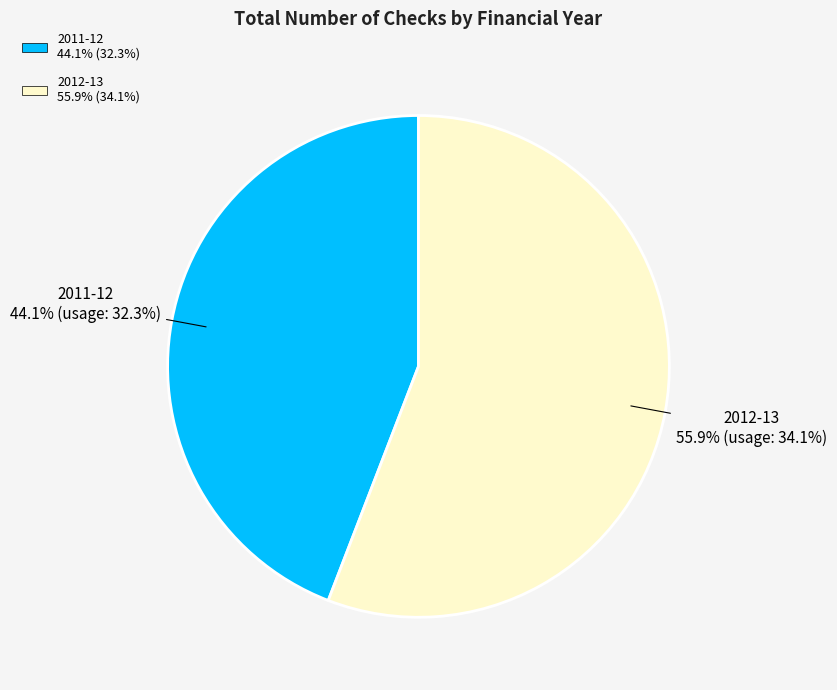

Is there any slice that represents more than half of the pie?

Yes